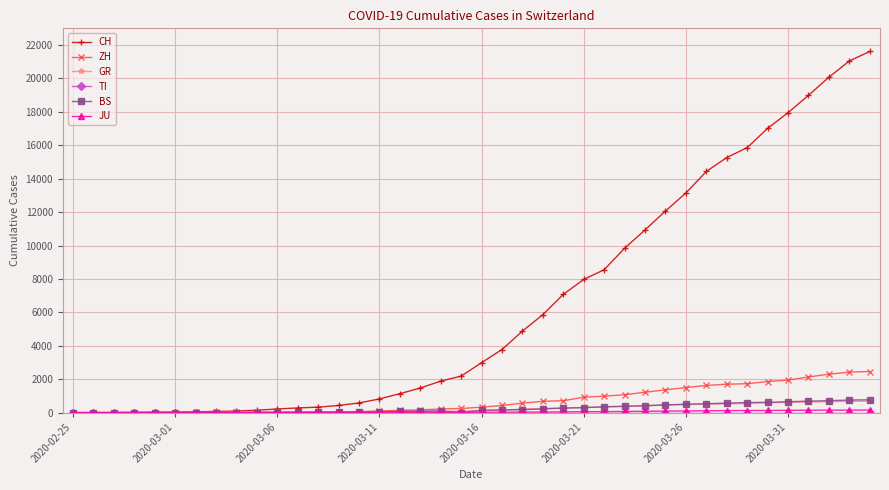

What is the greatest value displayed?

21617